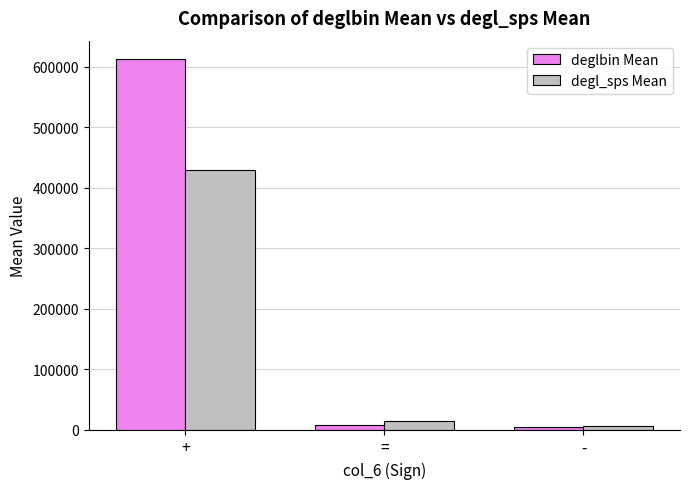

What is the label of the 2nd bar from the left?

=